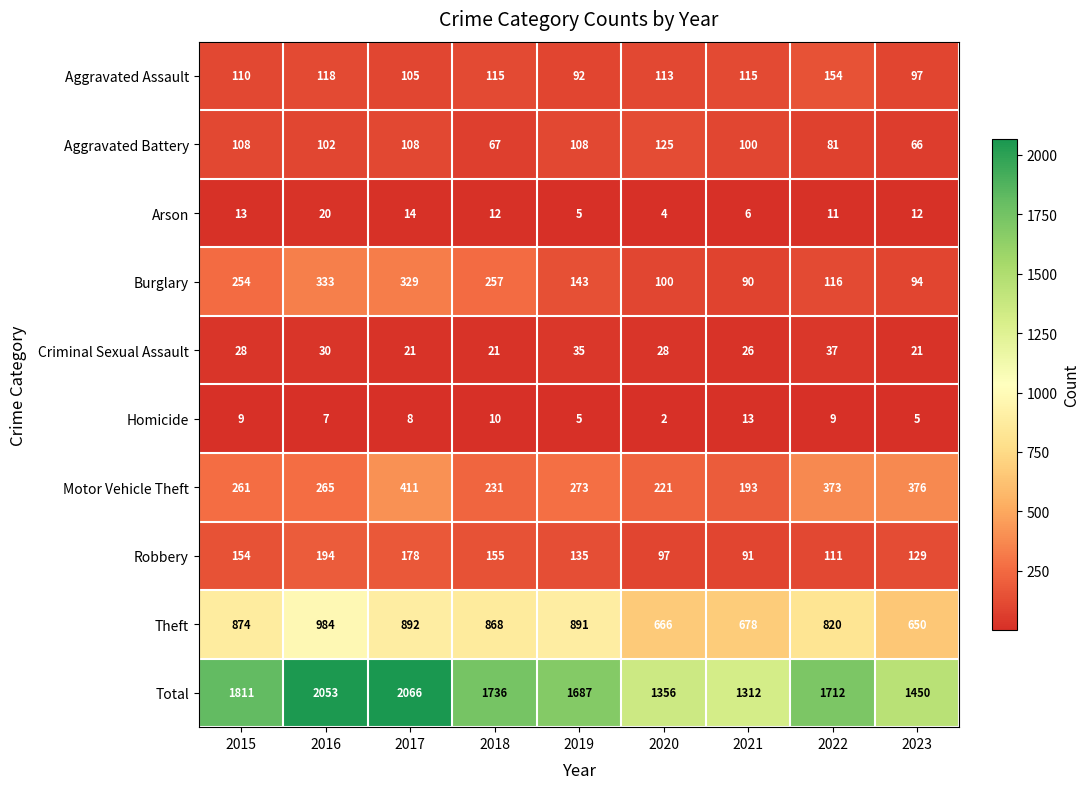

True or false: Total has a value of 2066 at 2017.

True